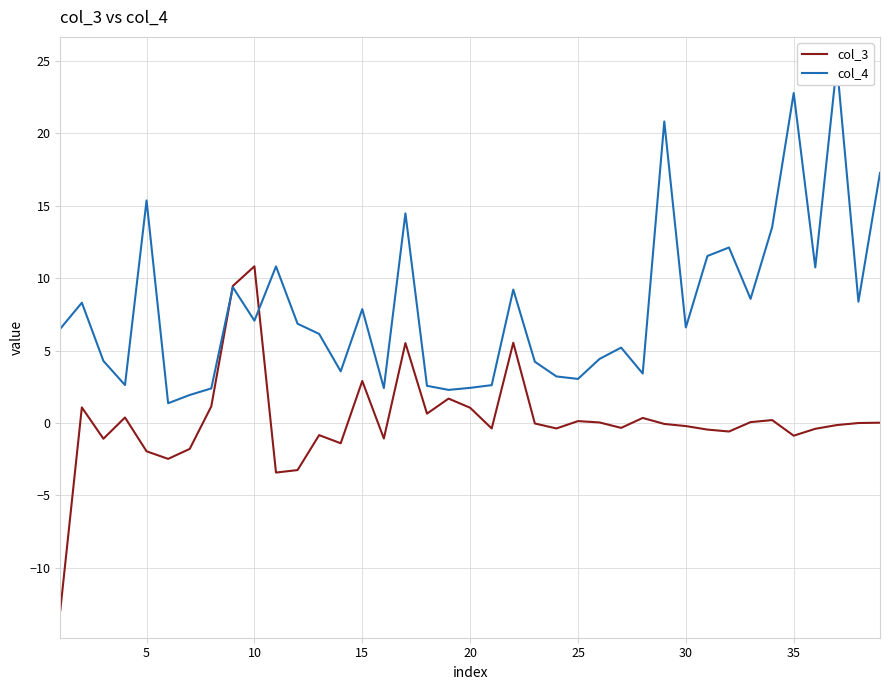

What is the value of the col_3 point at the 27th from the left?

-0.3